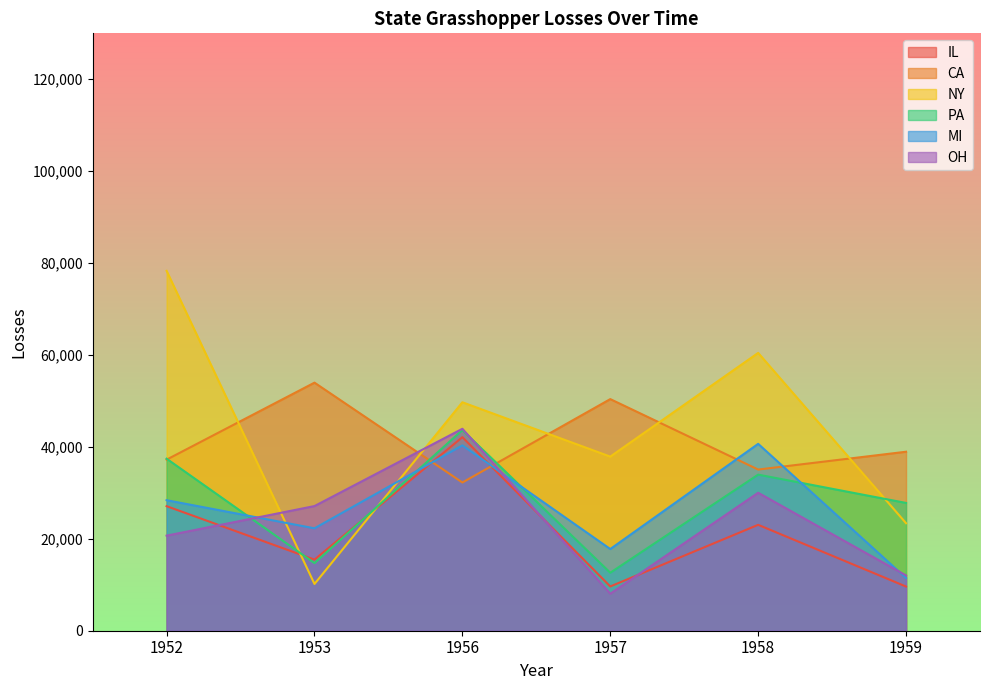

Reading right to left, what are all the values shown in this chart?

IL: 1959=9611	1958=23045	1957=9632	1956=42124	1953=15475	1952=27104
CA: 1959=38951	1958=35074	1957=50403	1956=32254	1953=53985	1952=37229
NY: 1959=23392	1958=60457	1957=37889	1956=49716	1953=10174	1952=78310
PA: 1959=27808	1958=33968	1957=12619	1956=43664	1953=14713	1952=37432
MI: 1959=11469	1958=40667	1957=17777	1956=40333	1953=22286	1952=28405
OH: 1959=12029	1958=30025	1957=8058	1956=43946	1953=27128	1952=20689